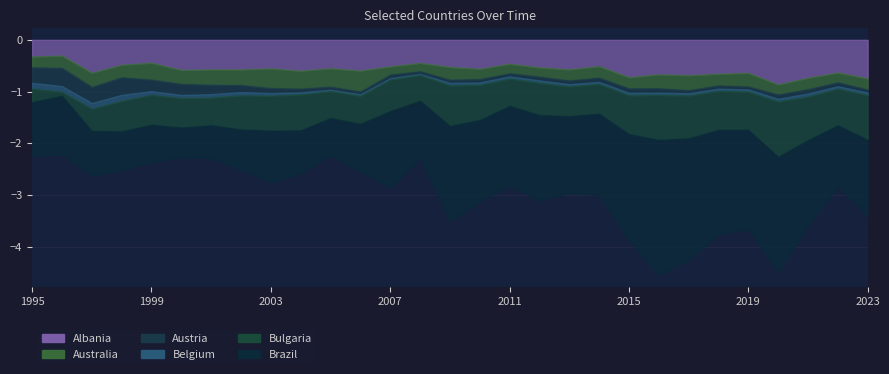

Which series has the largest total across all categories?

Brazil